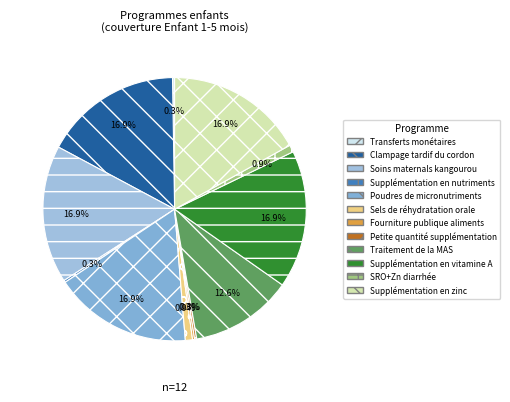

Combined, do Transferts monétaires and Sels de réhydratation orale account for over 50%?

No